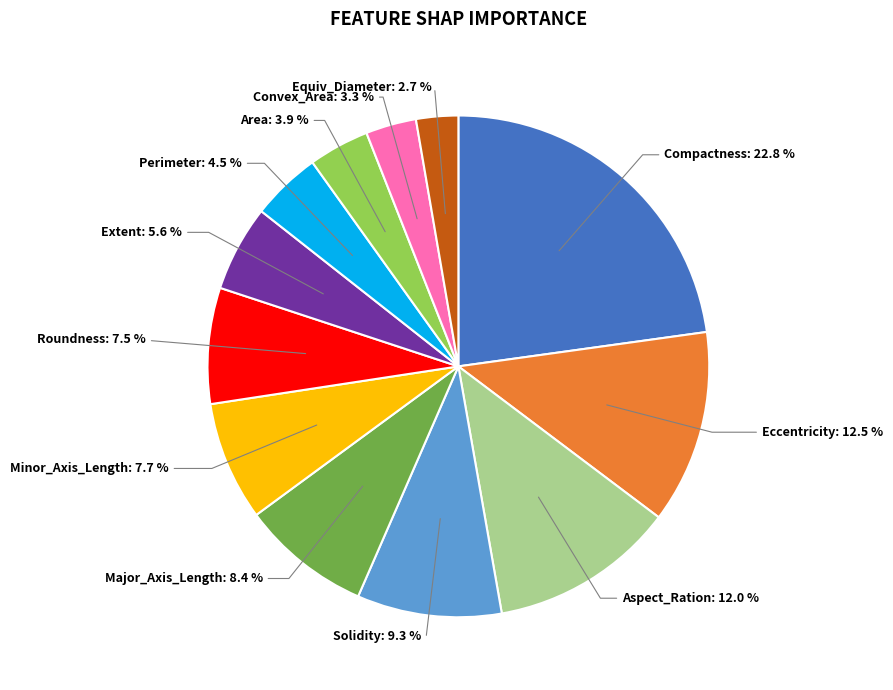

Does any single category account for the majority?

No